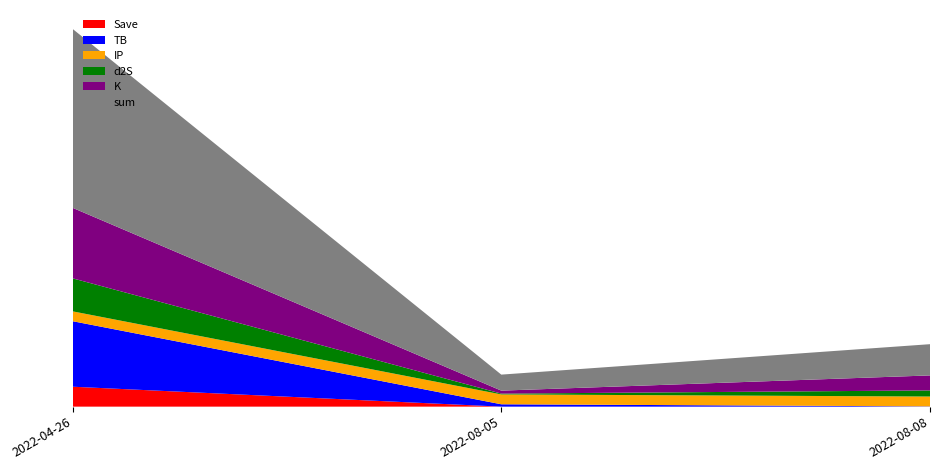

Reading left to right, what are all the values shown in this chart?

TB: 3.3	0.1	0.0
d2S: 1.7	0.0	0.3
K: 3.5	0.1	0.8
IP: 0.5	0.5	0.5
sum: 9.0	0.8	1.6
Save: 1.0	0.0	0.0